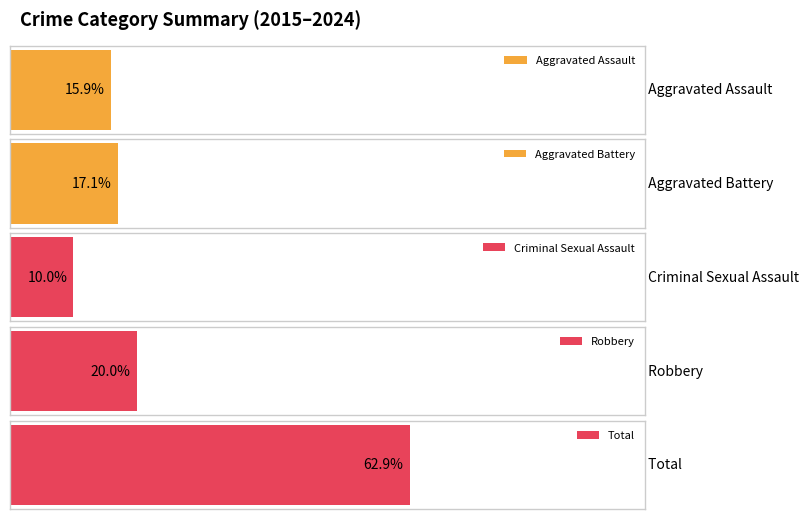

True or false: Aggravated Assault has a value of 1 at 2023.

False